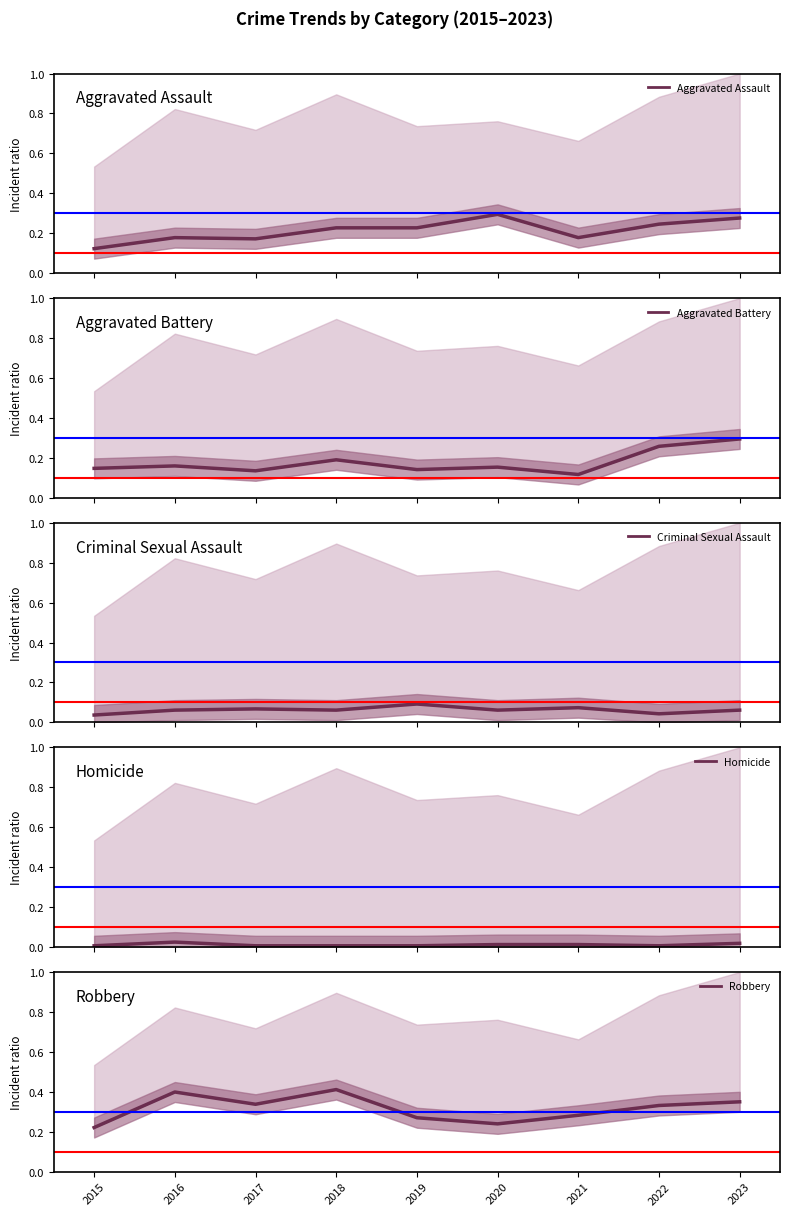

True or false: Robbery has a value of 0.1 at 2019.

False